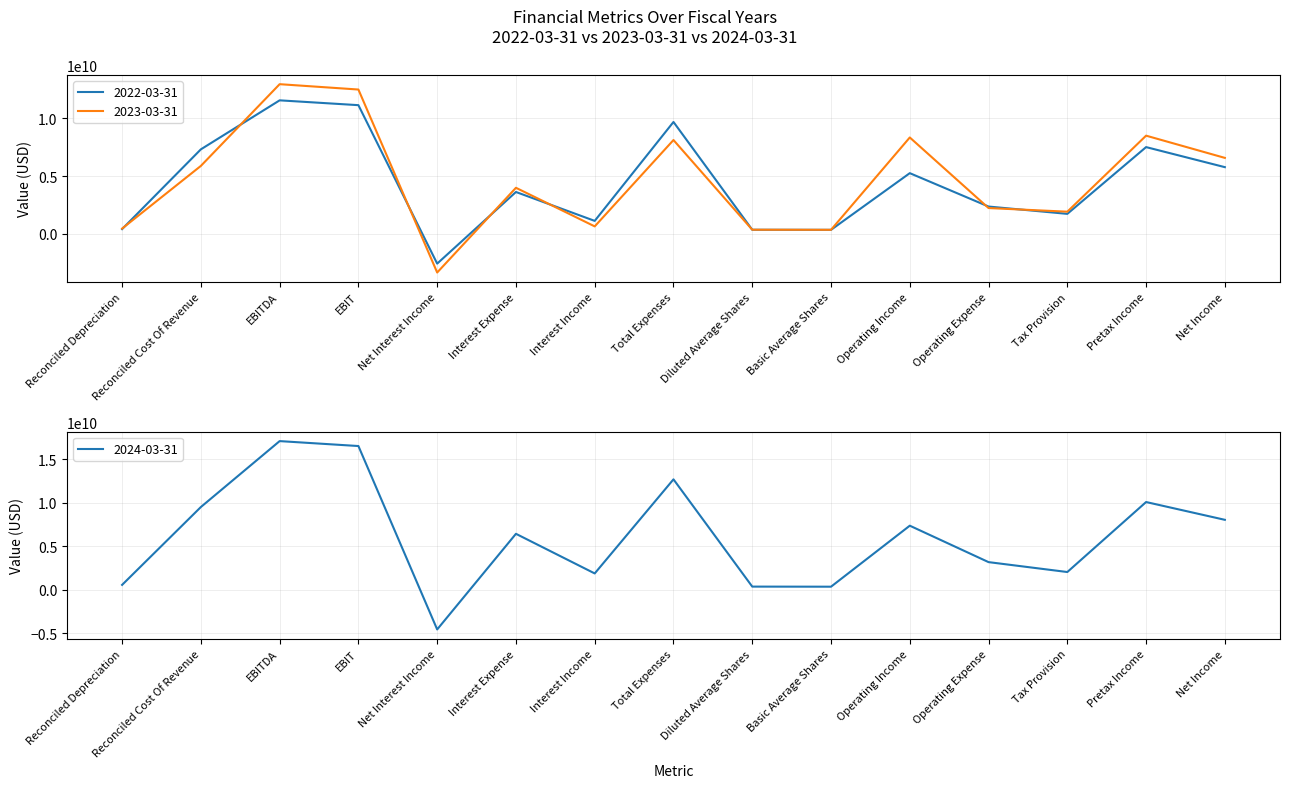

Between which two adjacent categories do 2022-03-31 and 2024-03-31 first intersect?

EBIT and Net Interest Income